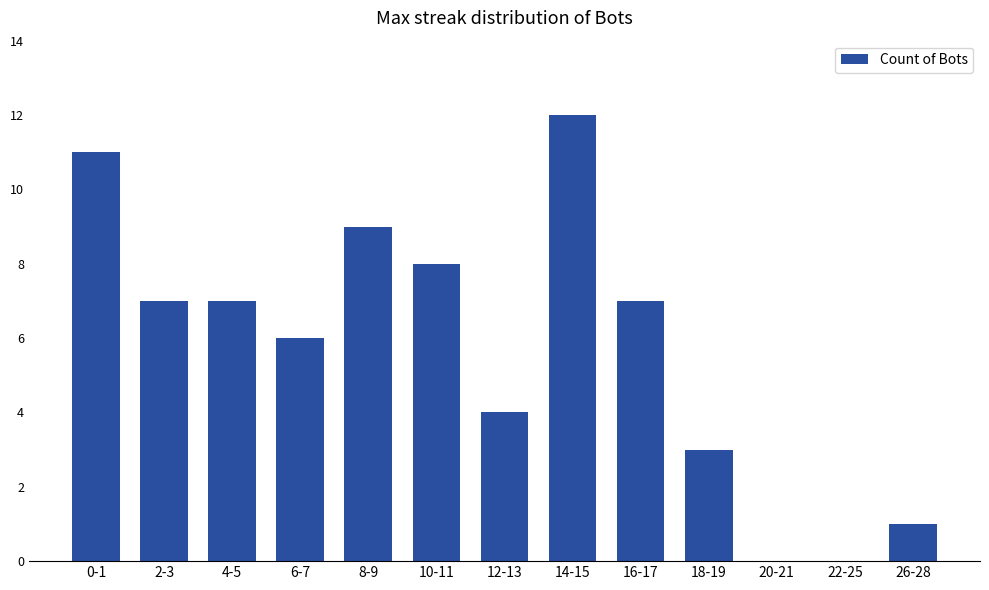

Where does the data first go above 7?

0-1